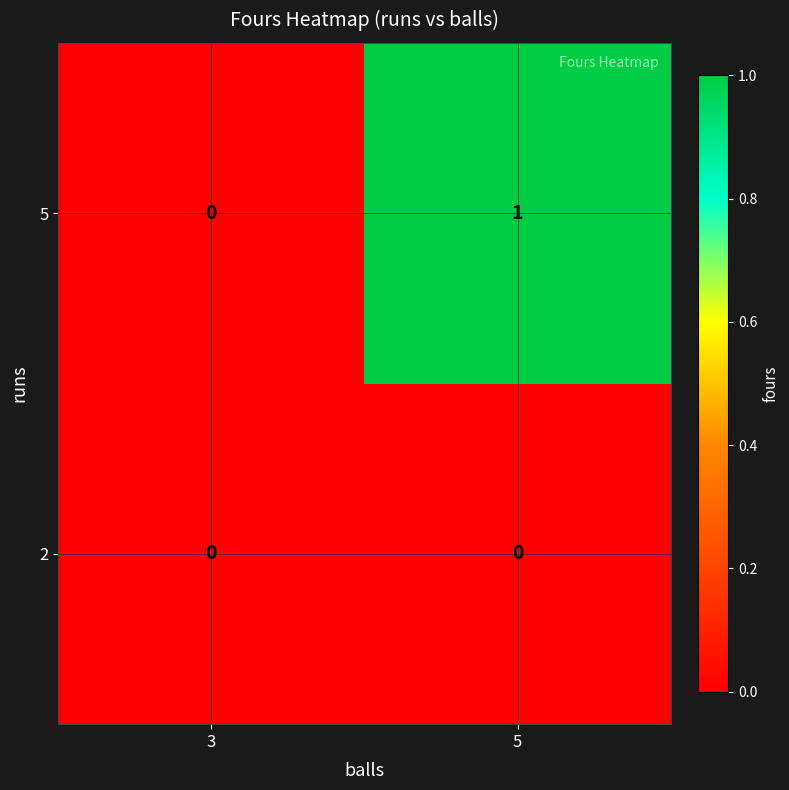

At which label does 5 reach its peak?

5